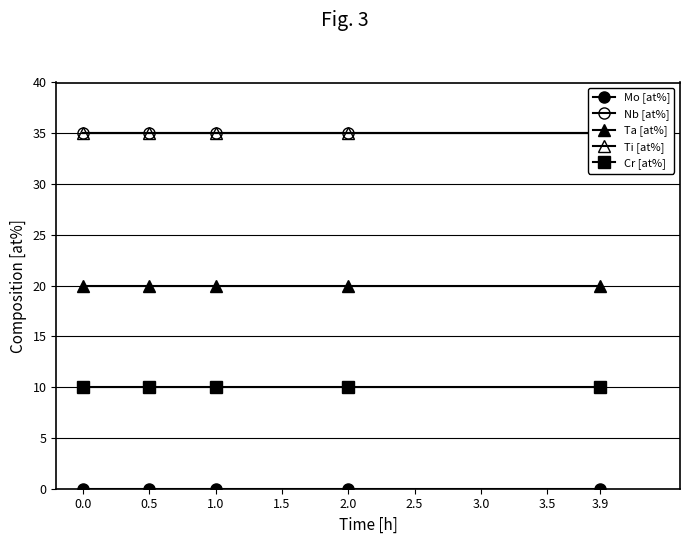

True or false: Nb [at%] and Ta [at%] cross at least once.

False